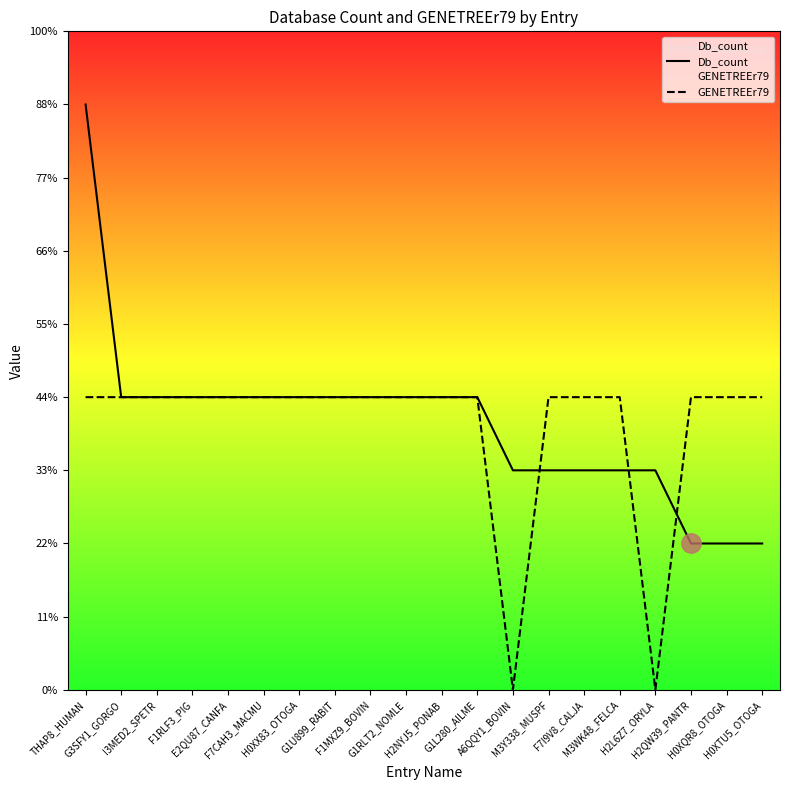

What is the difference between the maximum and minimum values in the GENETREEr79 series?

4